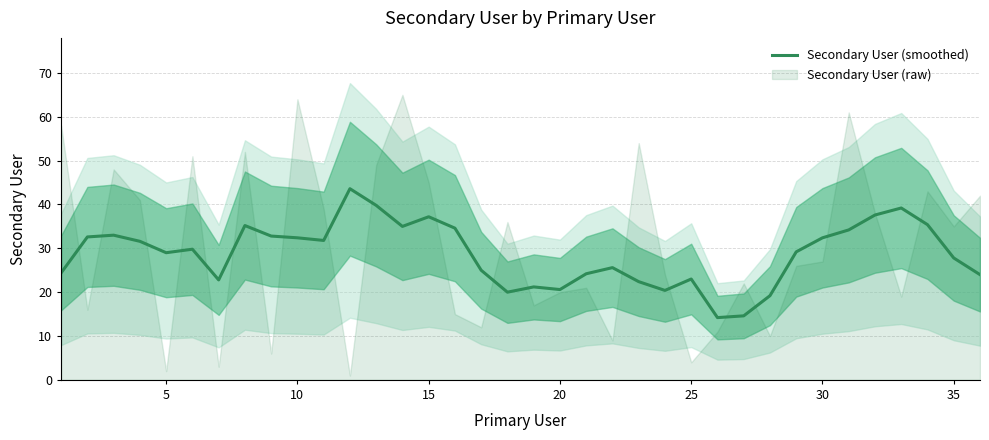

True or false: the data shows 8.4 at 27.

False